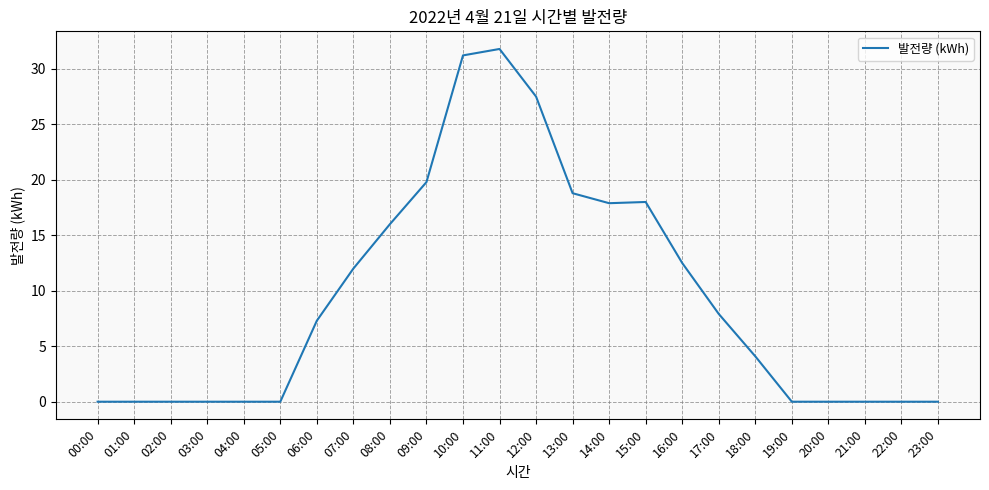

What is the difference between the maximum and minimum values?

31.8